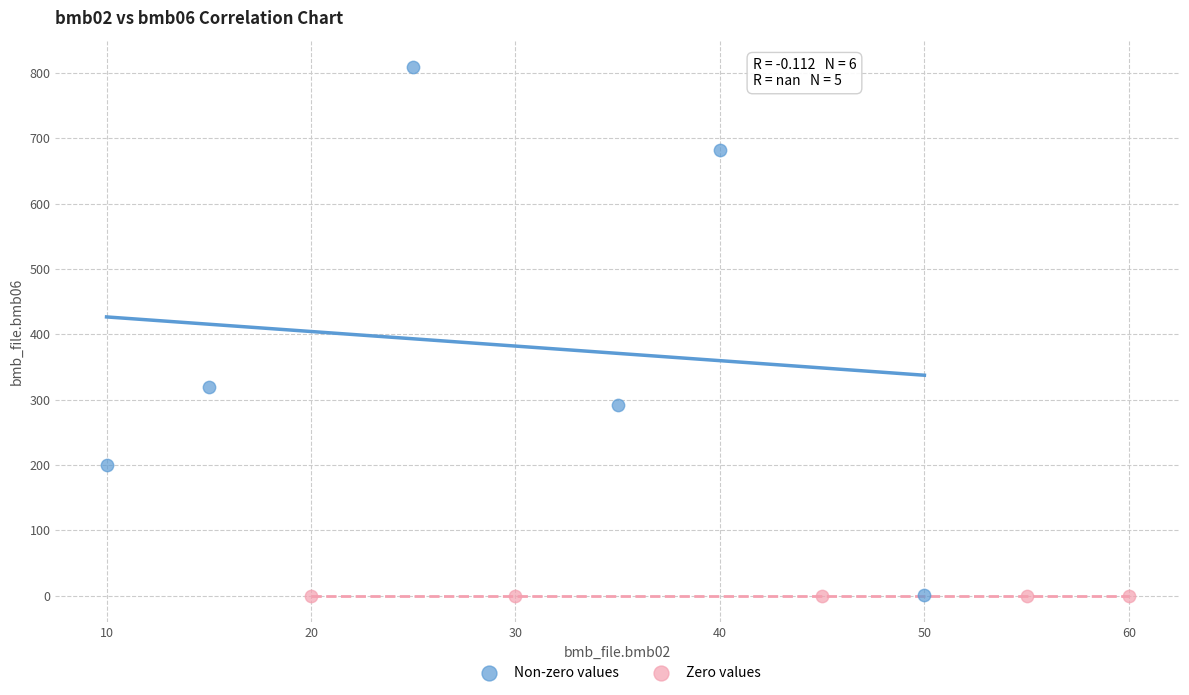

Which series reaches the maximum Y coordinate?

Non-zero values